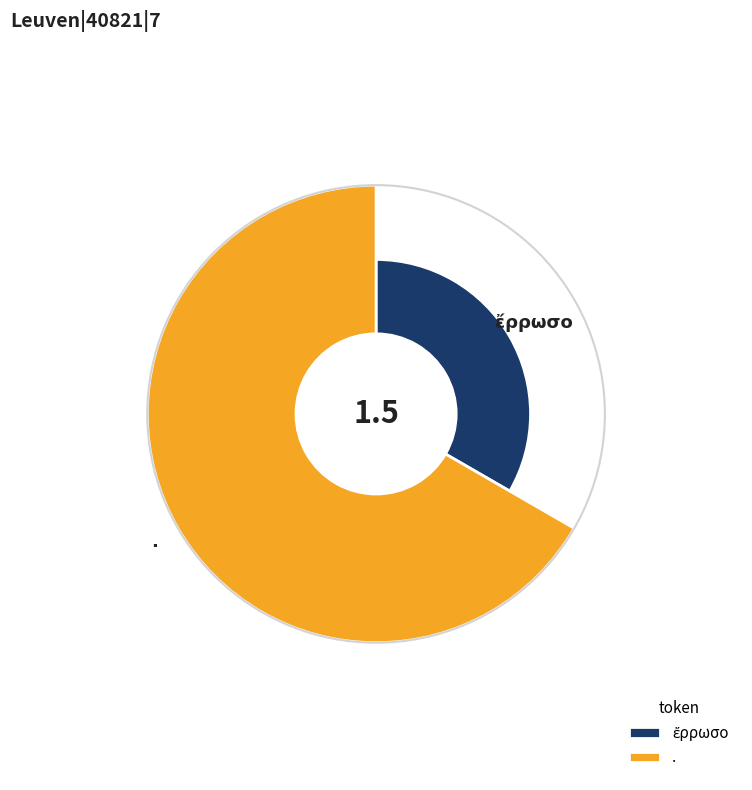

Count the number of slices in the pie.

2